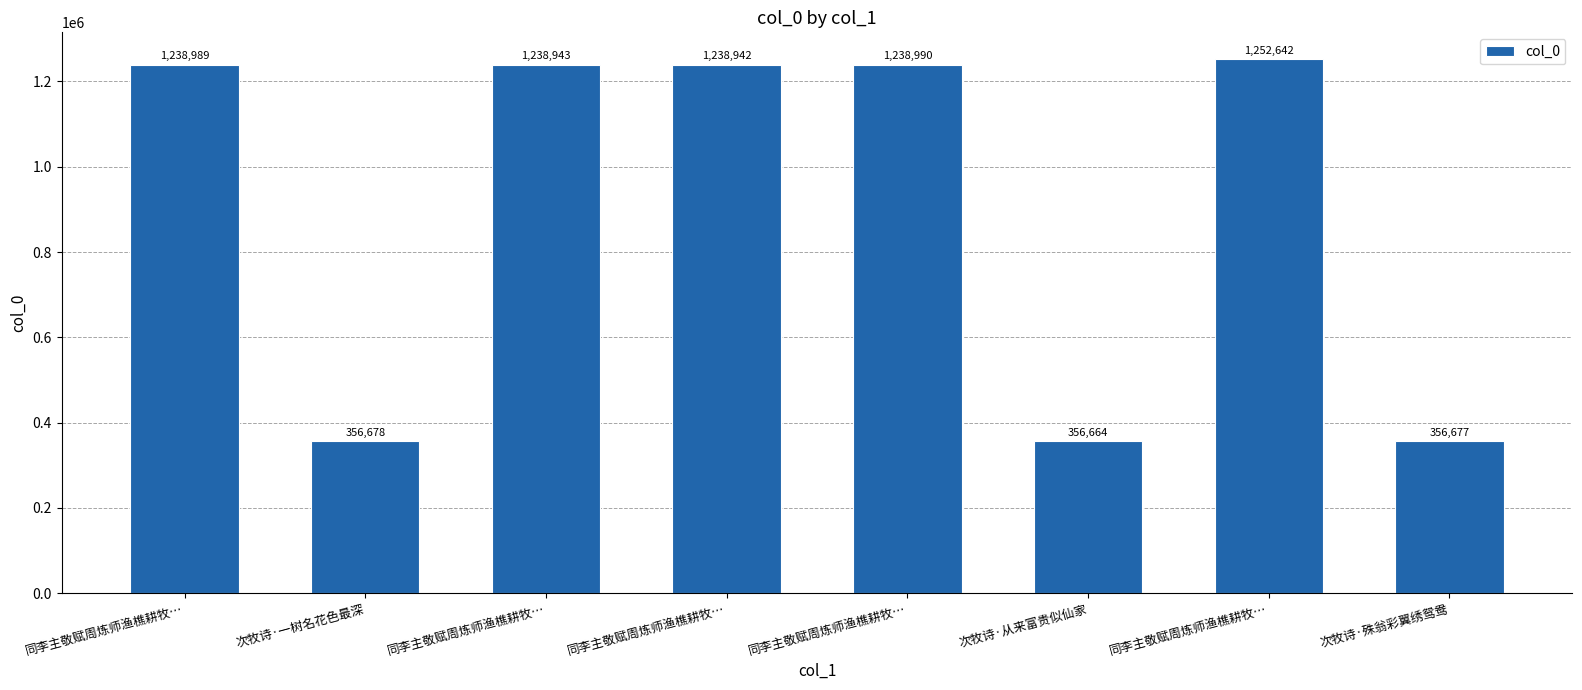

Are the bars horizontal?

No